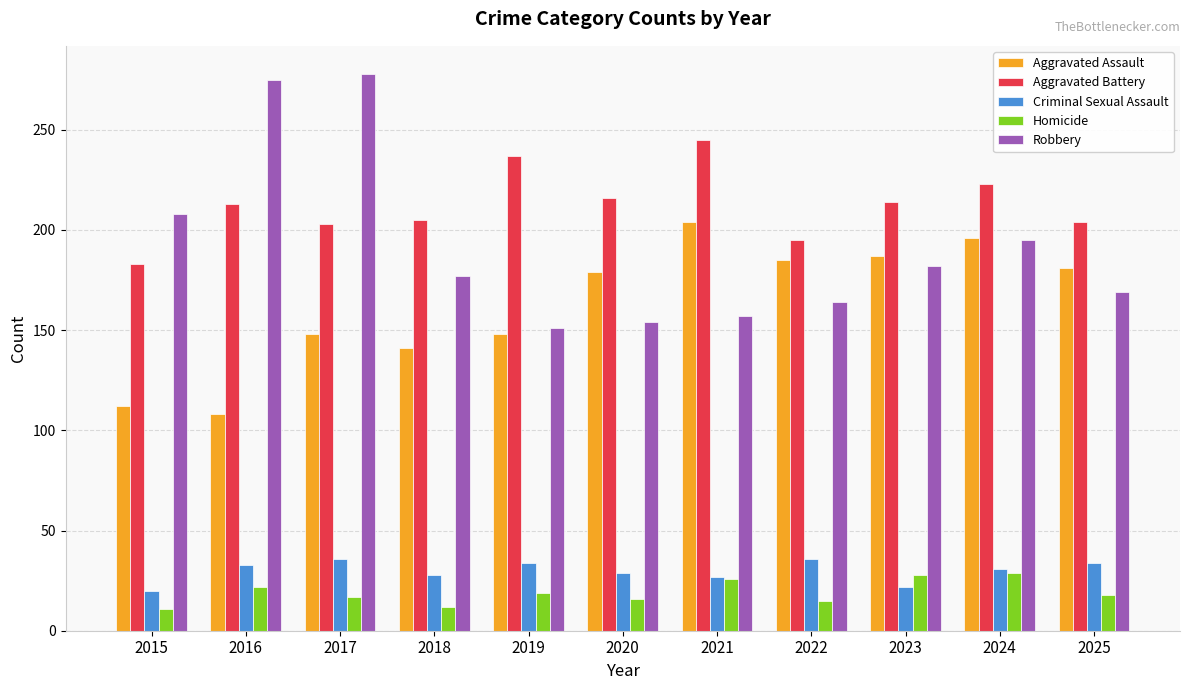

The value of Criminal Sexual Assault at 2018 is 42. True or false?

False